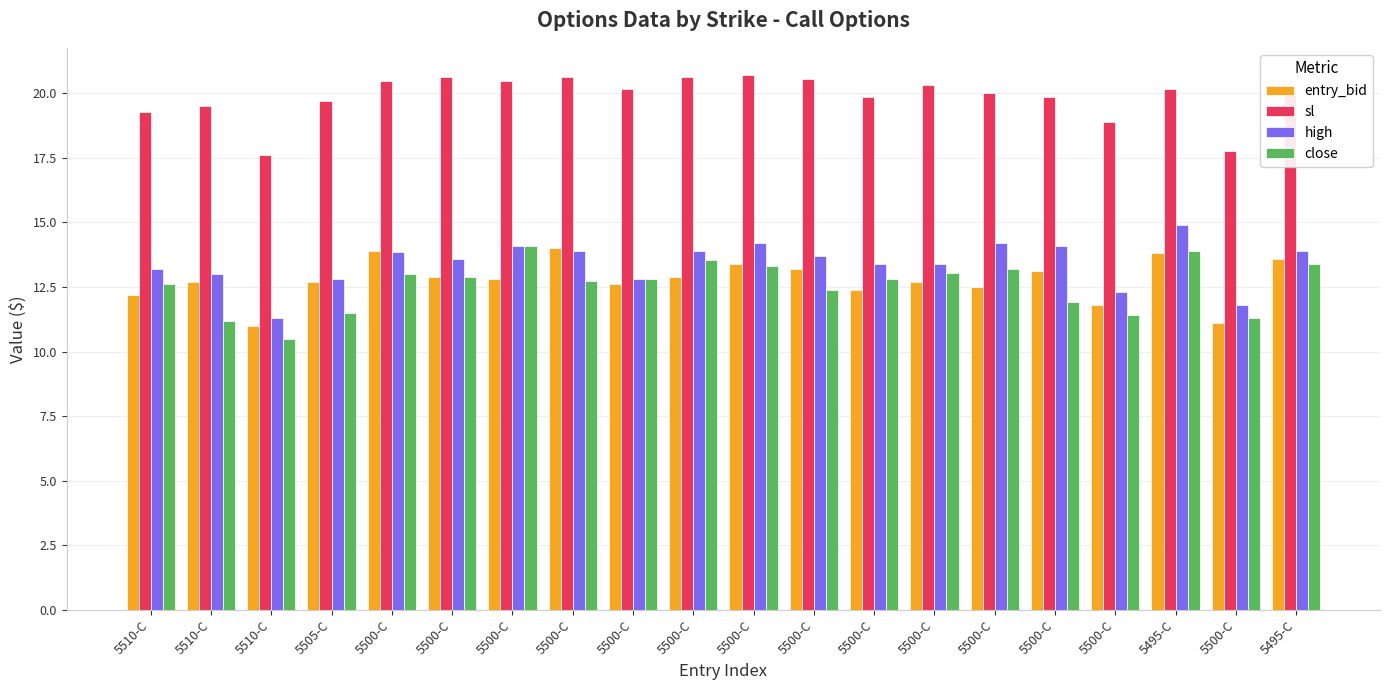

How many values in the close series exceed 12?

14